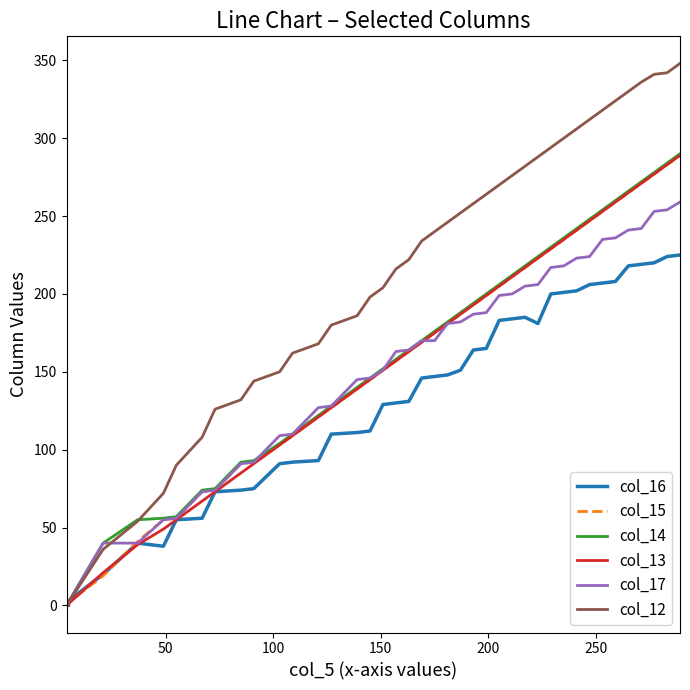

How many lines are shown in the chart?

6